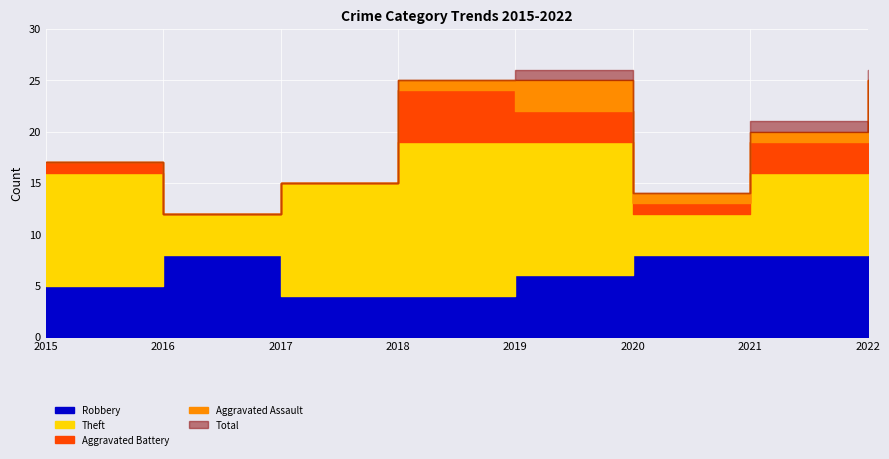

Is it true that Total equals 21 at 2021?

True